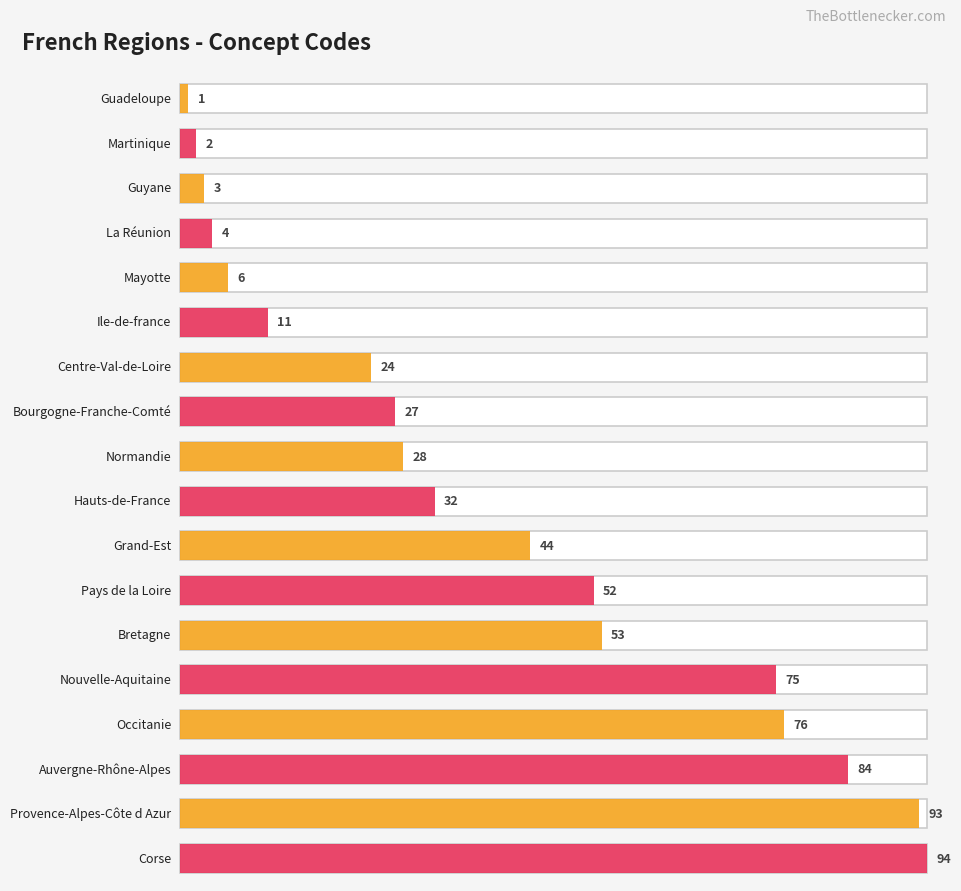

Reading left to right, list all the values displayed in this chart.

1	2	3	4	6	11	24	27	28	32	44	52	53	75	76	84	93	94